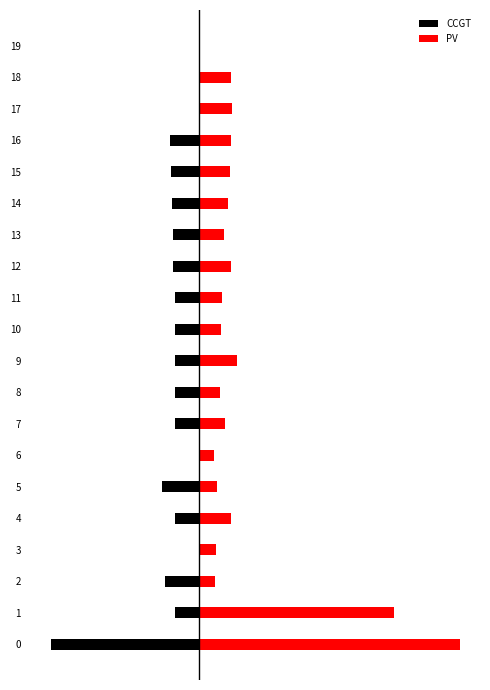

Which series has the largest total across all categories?

PV